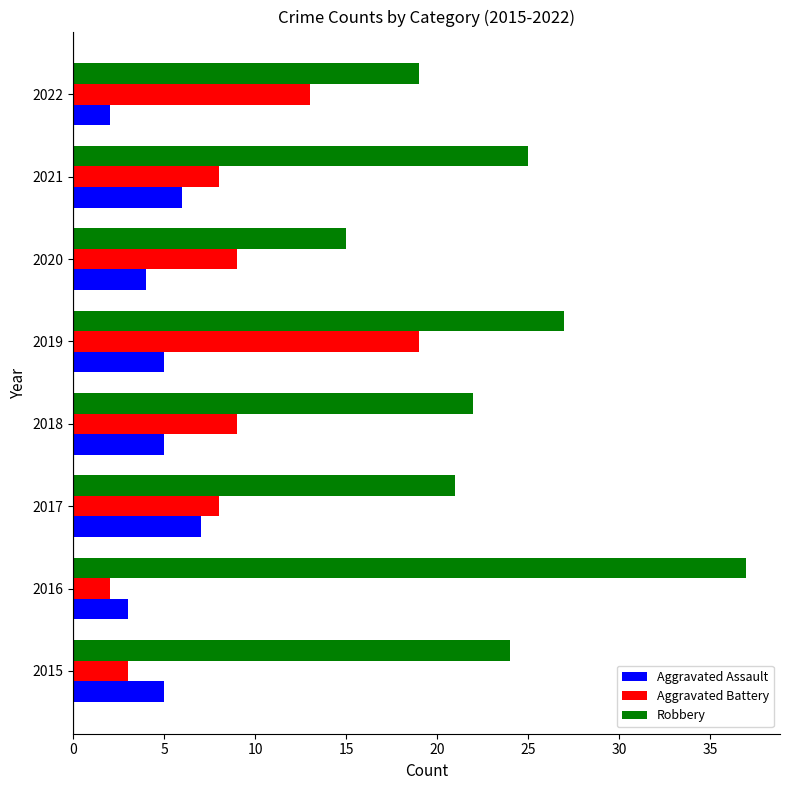

Rank the series by their average value, from highest to lowest.

Robbery, Aggravated Battery, Aggravated Assault